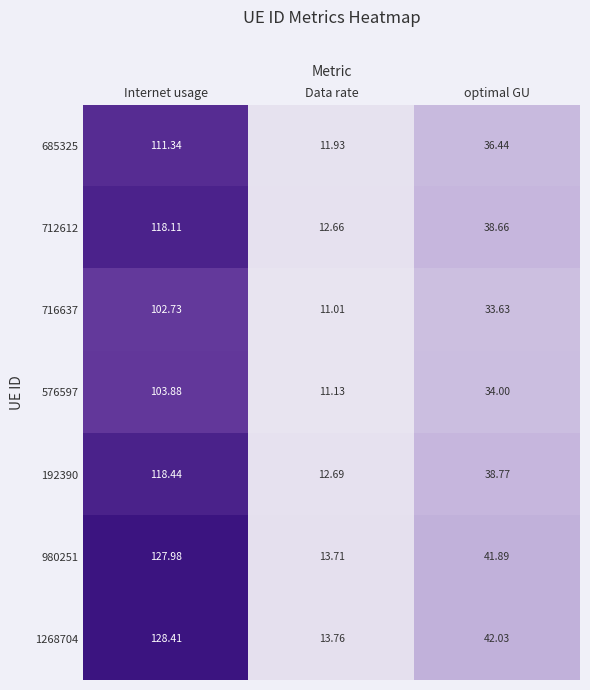

List the labels in order of 712612 value, smallest first.

Data rate, optimal GU, Internet usage